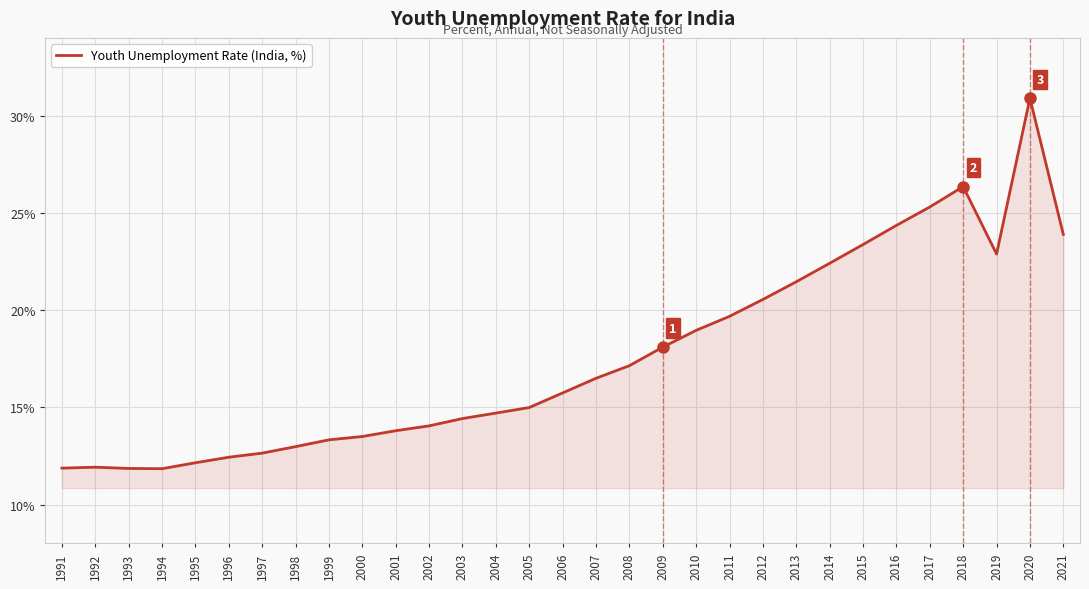

Which label corresponds to the largest value in the chart?

2020